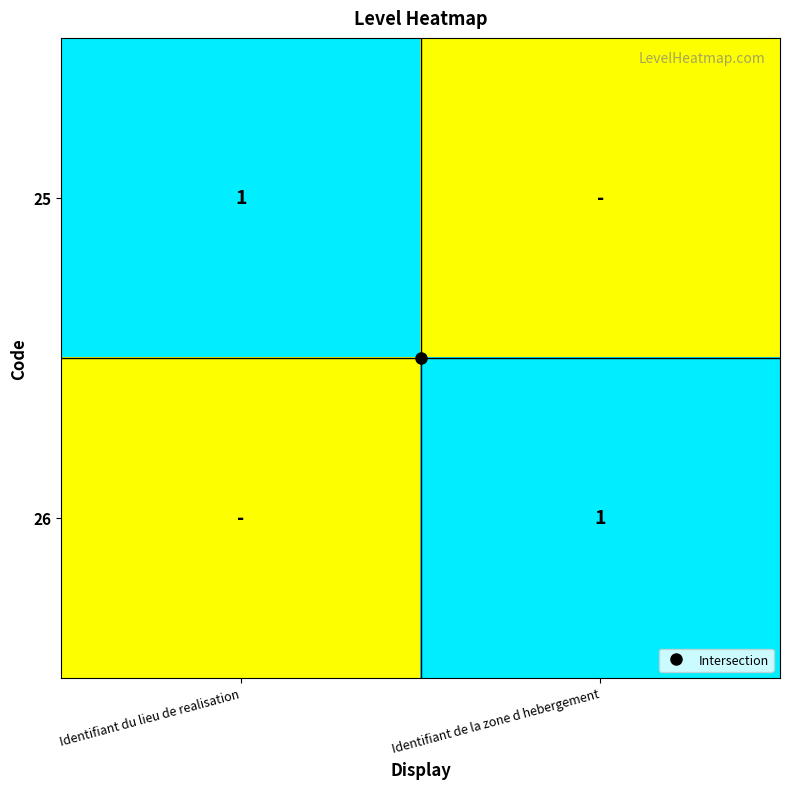

What is the maximum value for 25?

1.0